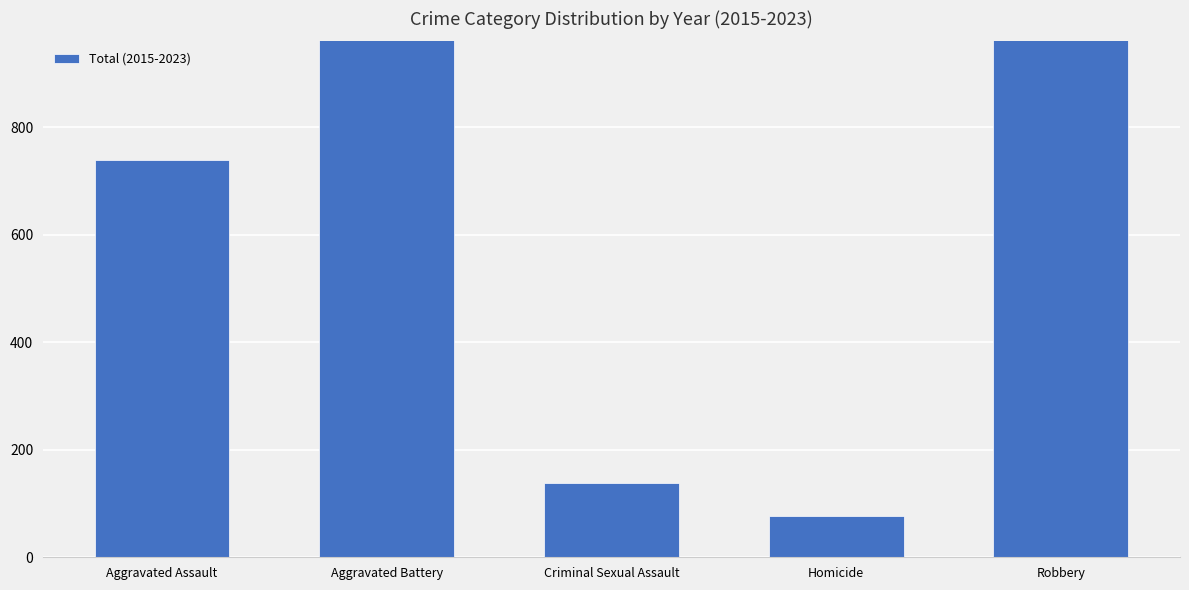

List the labels in order of value, largest first.

Robbery, Aggravated Battery, Aggravated Assault, Criminal Sexual Assault, Homicide